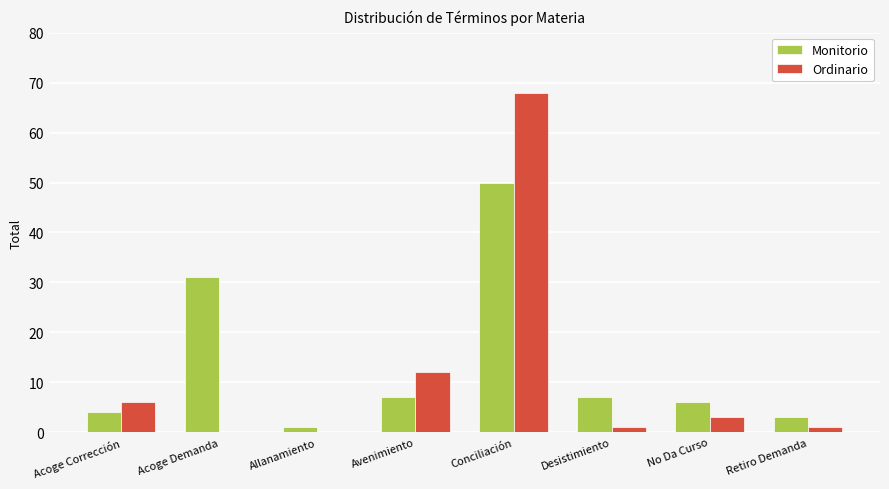

What is the sum of all Monitorio values?

109